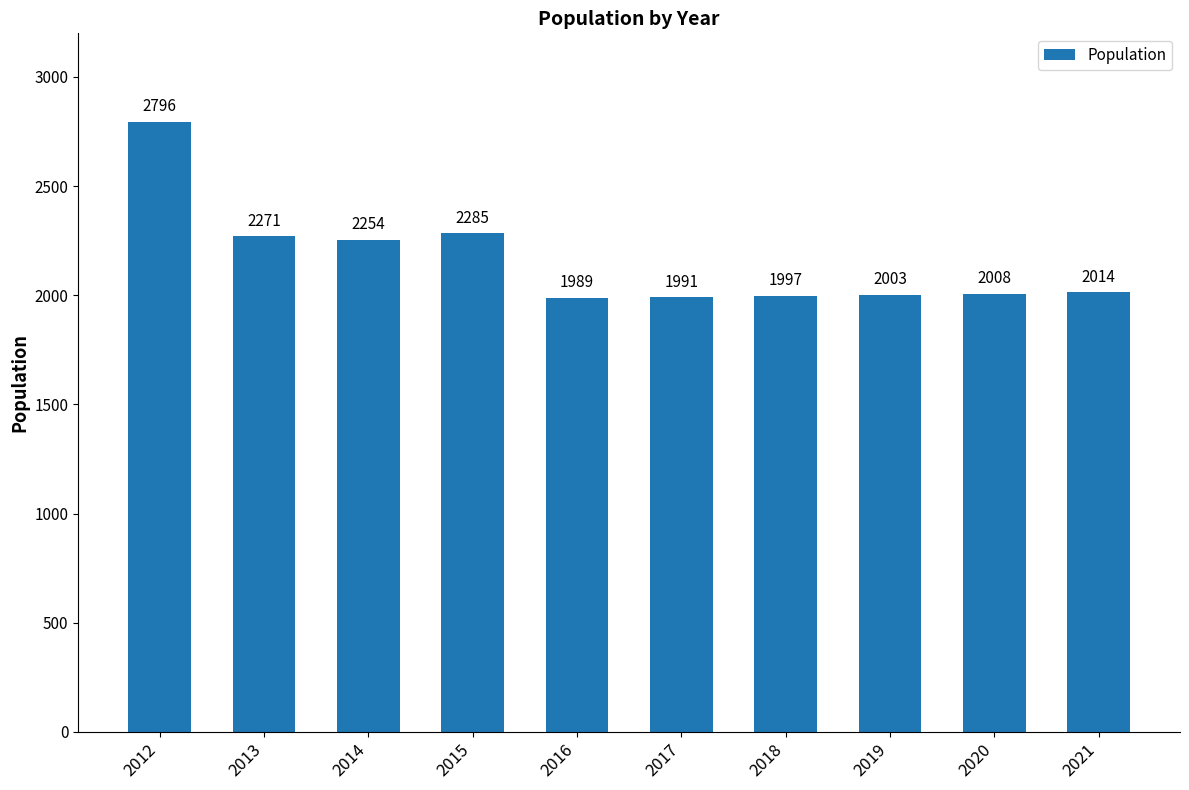

What is the change in value from 2016 to 2021?

+25